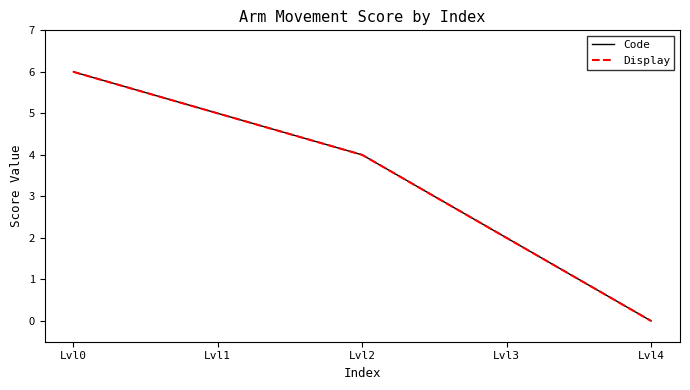

Does the chart have visible grid lines?

No